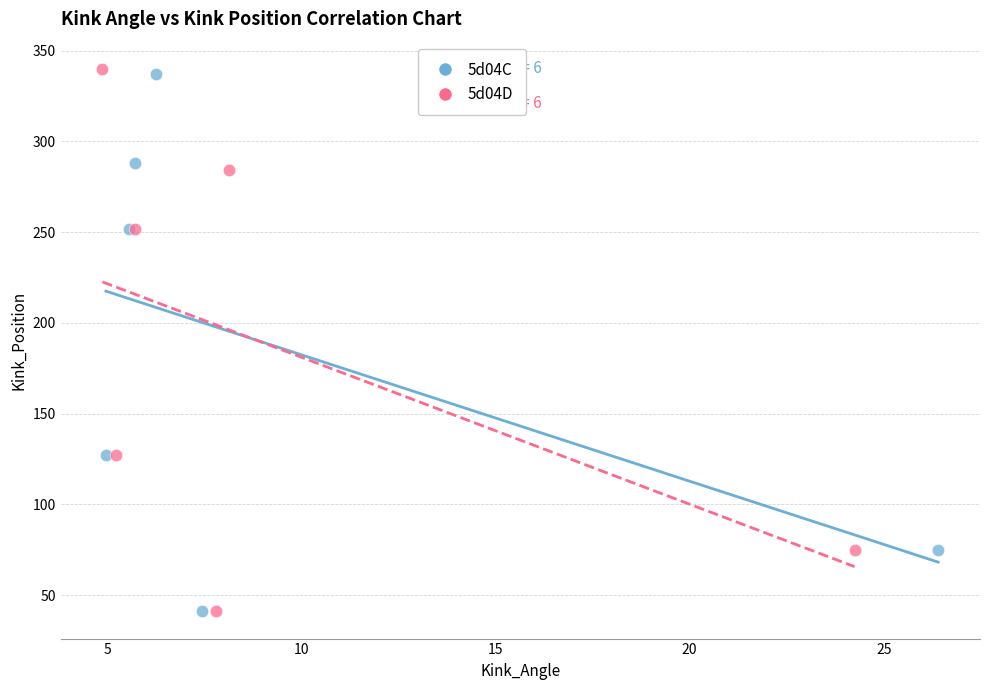

Which series has the largest Y range (max minus min)?

5d04D